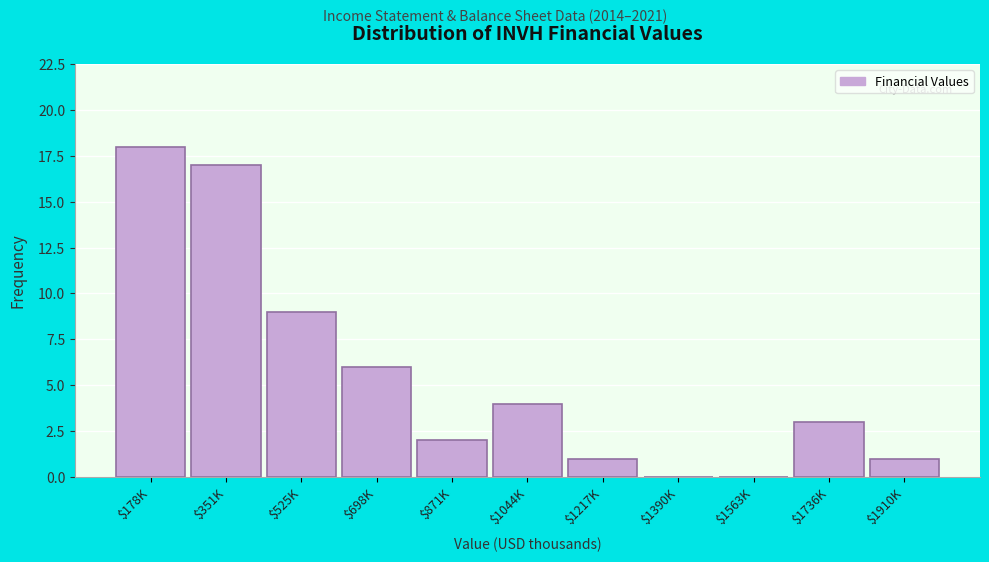

The value at $1736K is 1. True or false?

False